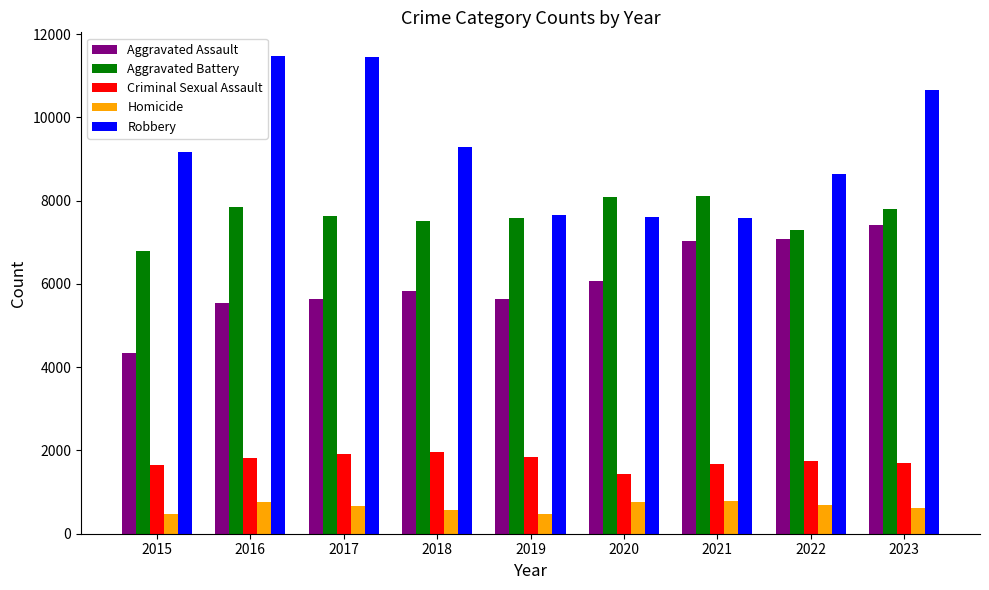

Rank the series by their maximum value, from highest to lowest.

Robbery, Aggravated Battery, Aggravated Assault, Criminal Sexual Assault, Homicide